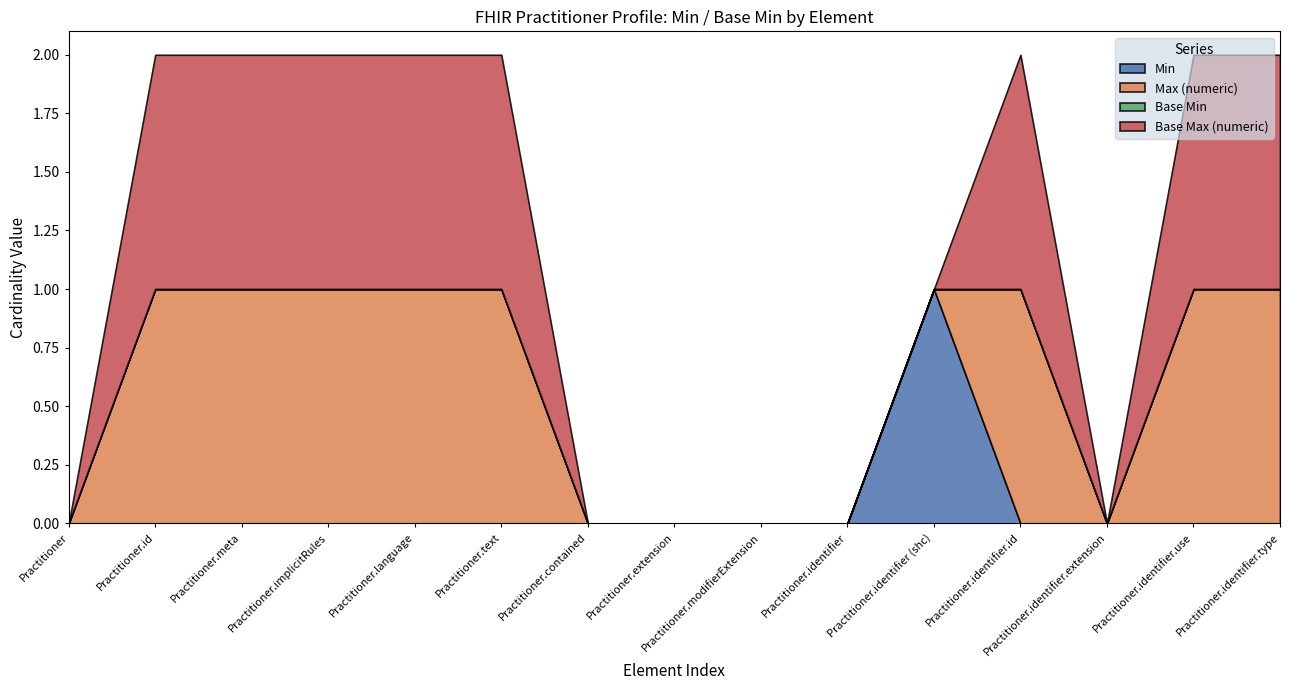

Reading right to left, extract all data points from this chart.

Min: Practitioner.identifier.type=0	Practitioner.identifier.use=0	Practitioner.identifier.extension=0	Practitioner.identifier.id=0	Practitioner.identifier (shc)=1	Practitioner.identifier=0	Practitioner.modifierExtension=0	Practitioner.extension=0	Practitioner.contained=0	Practitioner.text=0	Practitioner.language=0	Practitioner.implicitRules=0	Practitioner.meta=0	Practitioner.id=0	Practitioner=0
Max (numeric): Practitioner.identifier.type=1	Practitioner.identifier.use=1	Practitioner.identifier.extension=0	Practitioner.identifier.id=1	Practitioner.identifier (shc)=0	Practitioner.identifier=0	Practitioner.modifierExtension=0	Practitioner.extension=0	Practitioner.contained=0	Practitioner.text=1	Practitioner.language=1	Practitioner.implicitRules=1	Practitioner.meta=1	Practitioner.id=1	Practitioner=0
Base Min: Practitioner.identifier.type=0	Practitioner.identifier.use=0	Practitioner.identifier.extension=0	Practitioner.identifier.id=0	Practitioner.identifier (shc)=0	Practitioner.identifier=0	Practitioner.modifierExtension=0	Practitioner.extension=0	Practitioner.contained=0	Practitioner.text=0	Practitioner.language=0	Practitioner.implicitRules=0	Practitioner.meta=0	Practitioner.id=0	Practitioner=0
Base Max (numeric): Practitioner.identifier.type=1	Practitioner.identifier.use=1	Practitioner.identifier.extension=0	Practitioner.identifier.id=1	Practitioner.identifier (shc)=0	Practitioner.identifier=0	Practitioner.modifierExtension=0	Practitioner.extension=0	Practitioner.contained=0	Practitioner.text=1	Practitioner.language=1	Practitioner.implicitRules=1	Practitioner.meta=1	Practitioner.id=1	Practitioner=0